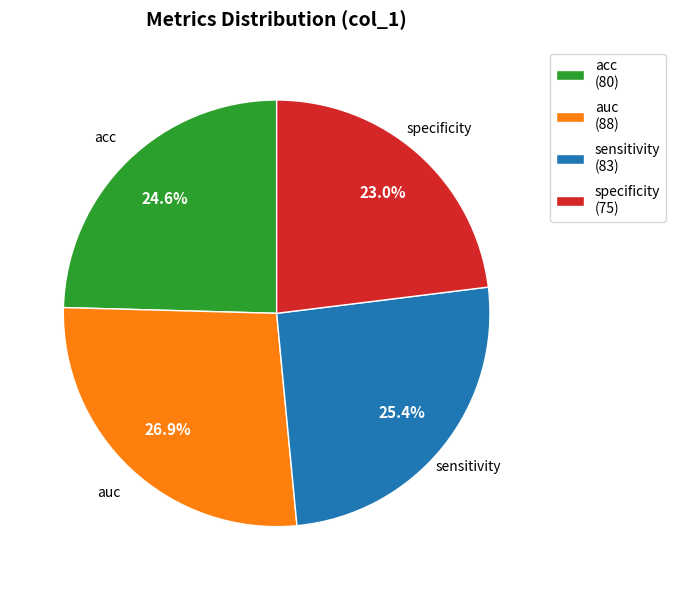

How many slices are in this pie chart?

4